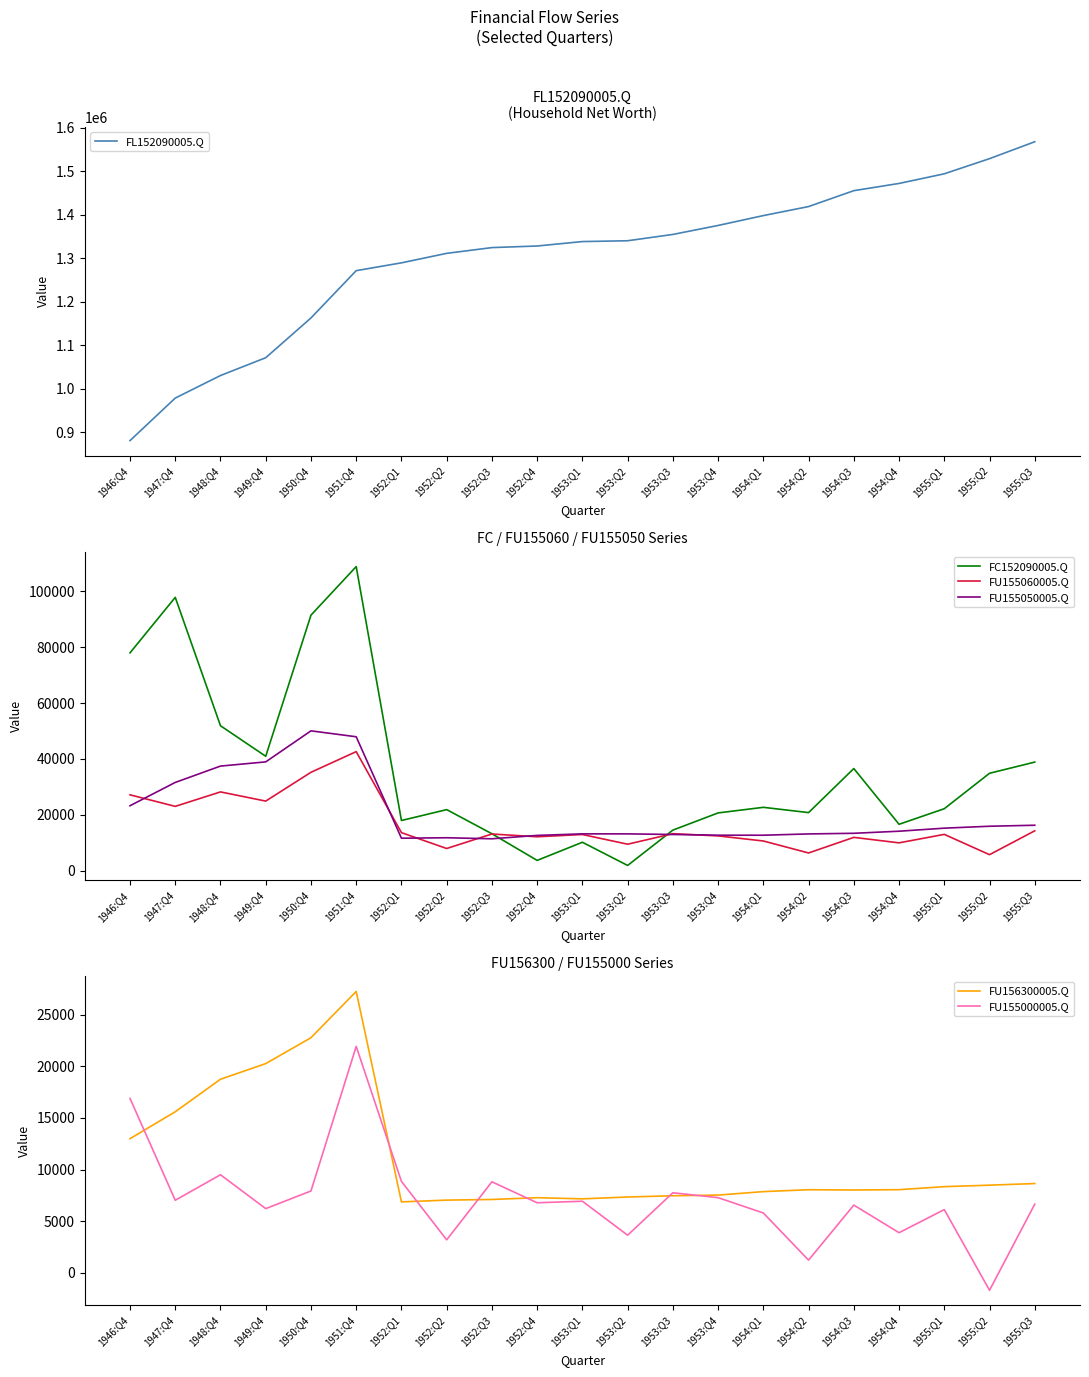

What position from the right is 1952:Q4?

12